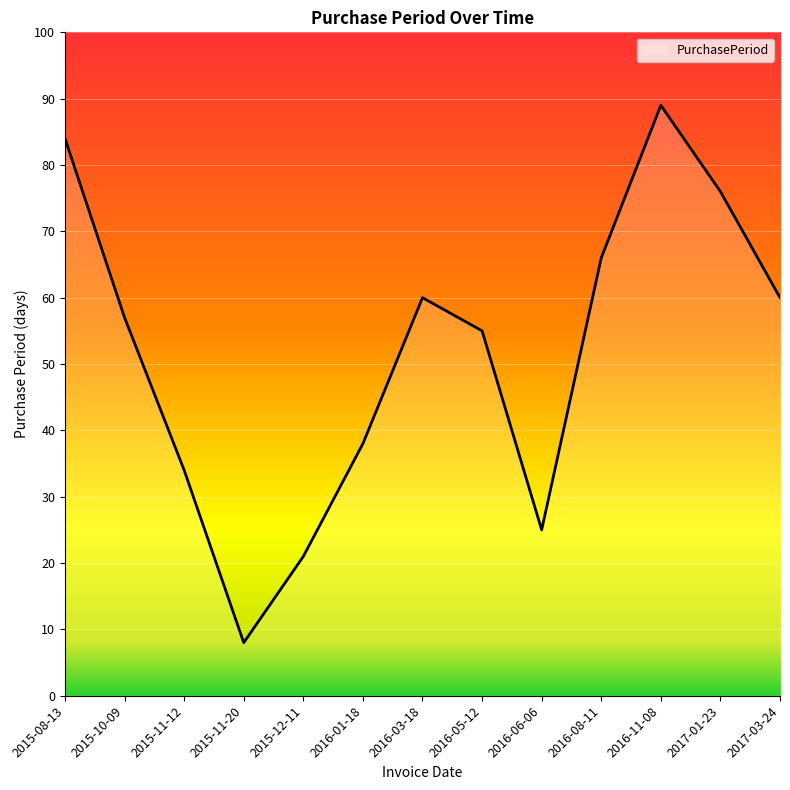

Is it true that the value at 2016-05-12 is 94?

False